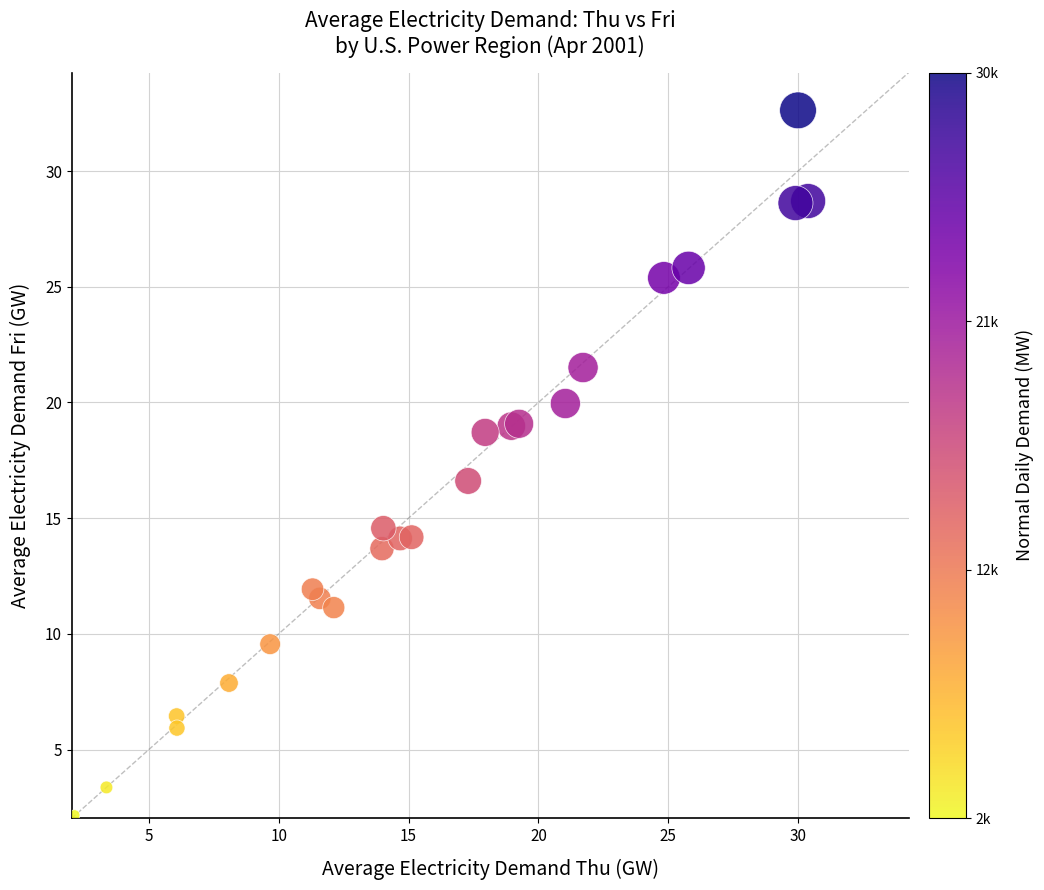

What Y value in the scatter plot is closest to 17?

16.6